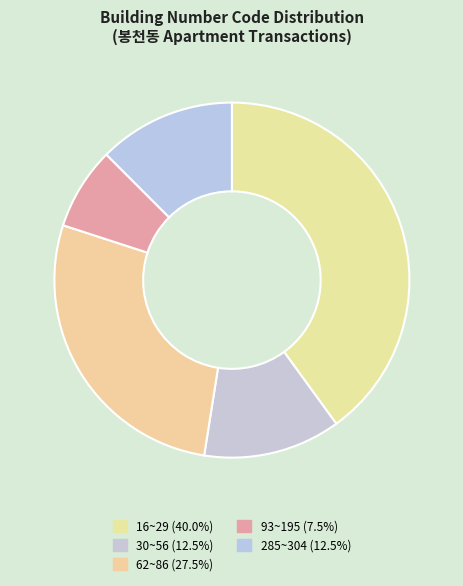

How many segments does this pie chart have?

5